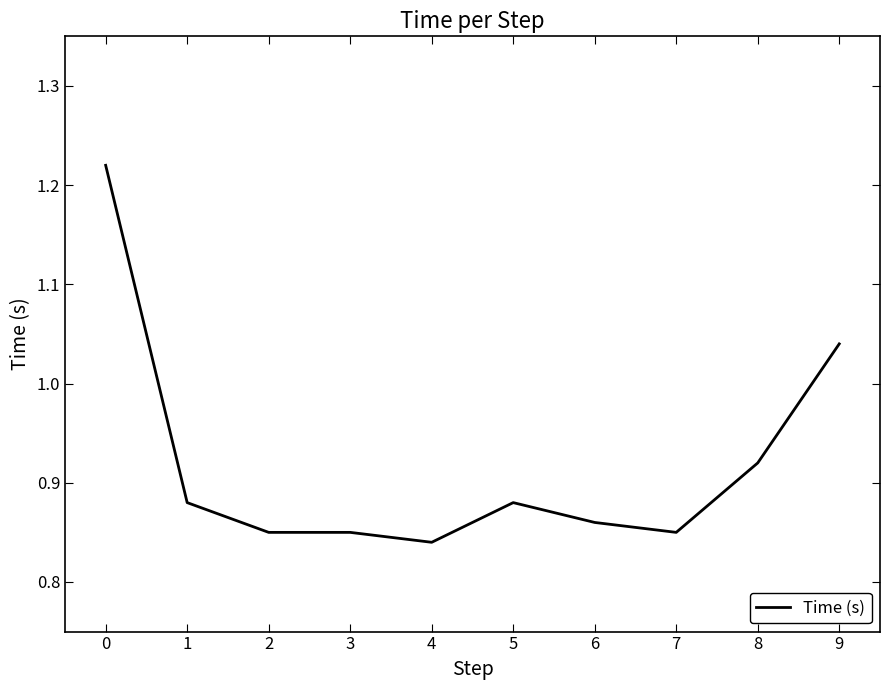

What is the difference between the second highest and second lowest values?

0.2